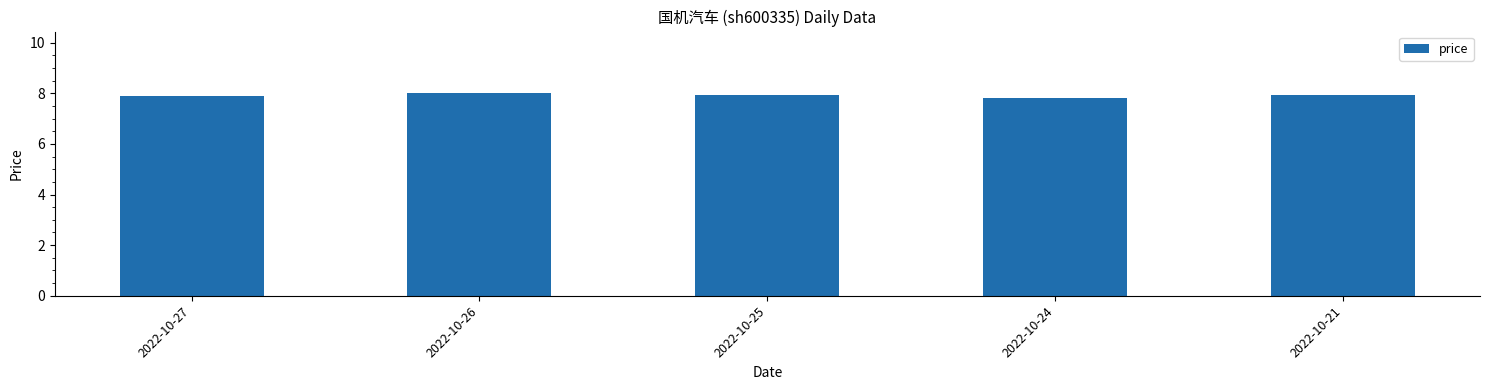

Approximately how many times larger is the value at 2022-10-26 compared to 2022-10-25?

1.0